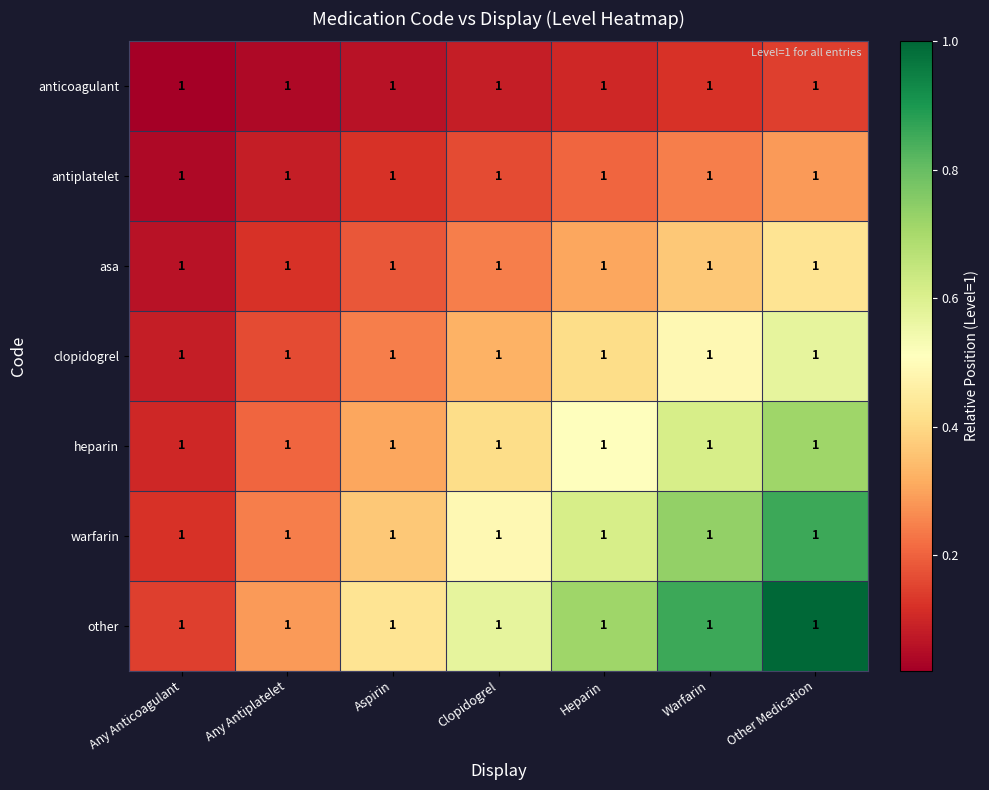

Reading left to right, extract all data points from this chart.

anticoagulant: Any Anticoagulant=1.0	Any Antiplatelet=1.0	Aspirin=1.0	Clopidogrel=1.0	Heparin=1.0	Warfarin=1.0	Other Medication=1.0
antiplatelet: Any Anticoagulant=1.0	Any Antiplatelet=1.0	Aspirin=1.0	Clopidogrel=1.0	Heparin=1.0	Warfarin=1.0	Other Medication=1.0
asa: Any Anticoagulant=1.0	Any Antiplatelet=1.0	Aspirin=1.0	Clopidogrel=1.0	Heparin=1.0	Warfarin=1.0	Other Medication=1.0
clopidogrel: Any Anticoagulant=1.0	Any Antiplatelet=1.0	Aspirin=1.0	Clopidogrel=1.0	Heparin=1.0	Warfarin=1.0	Other Medication=1.0
heparin: Any Anticoagulant=1.0	Any Antiplatelet=1.0	Aspirin=1.0	Clopidogrel=1.0	Heparin=1.0	Warfarin=1.0	Other Medication=1.0
warfarin: Any Anticoagulant=1.0	Any Antiplatelet=1.0	Aspirin=1.0	Clopidogrel=1.0	Heparin=1.0	Warfarin=1.0	Other Medication=1.0
other: Any Anticoagulant=1.0	Any Antiplatelet=1.0	Aspirin=1.0	Clopidogrel=1.0	Heparin=1.0	Warfarin=1.0	Other Medication=1.0